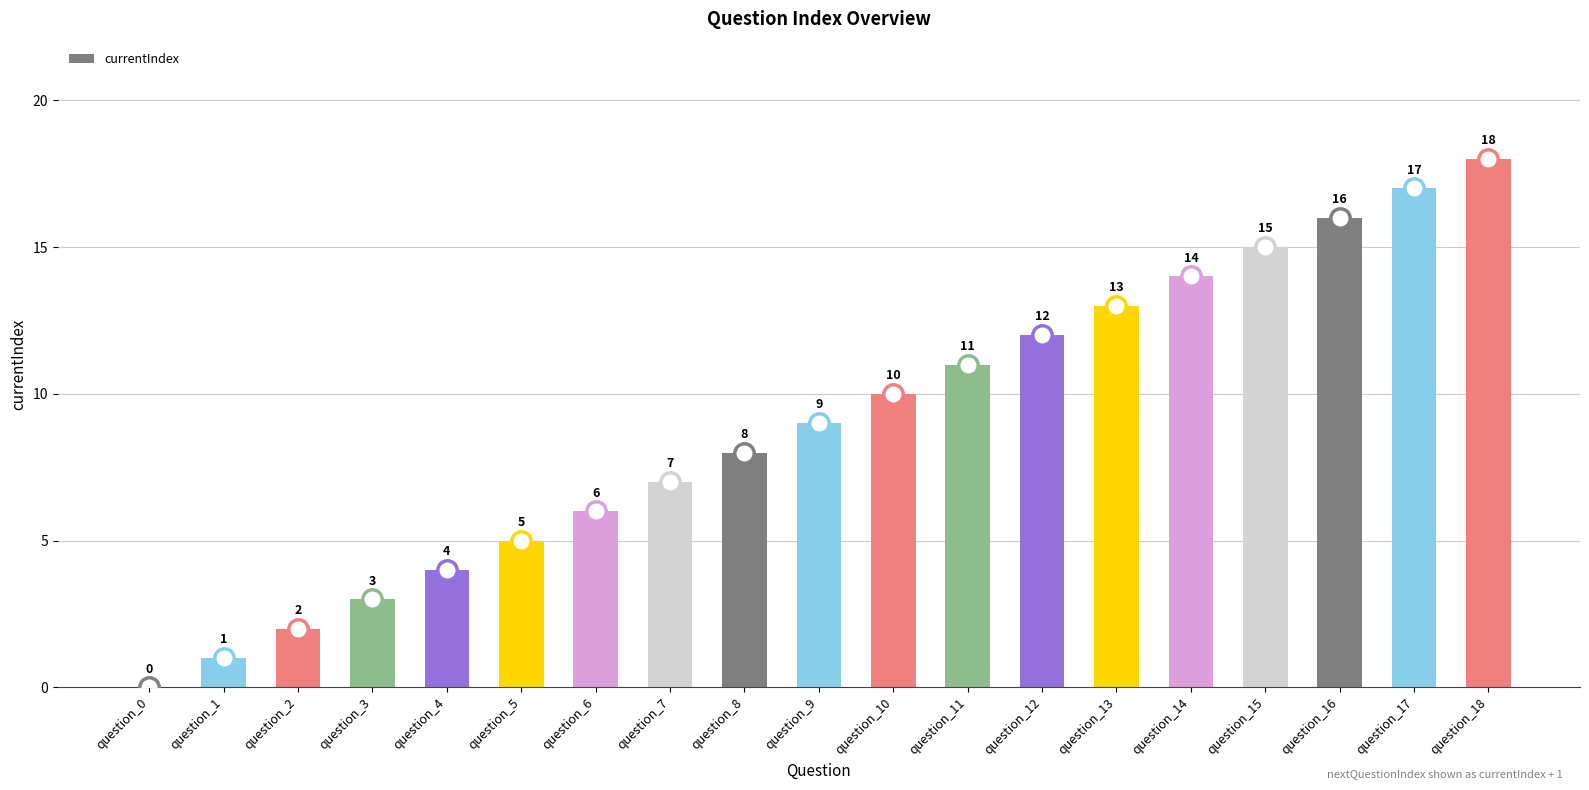

Where is the data nearest to the value 9?

question_9